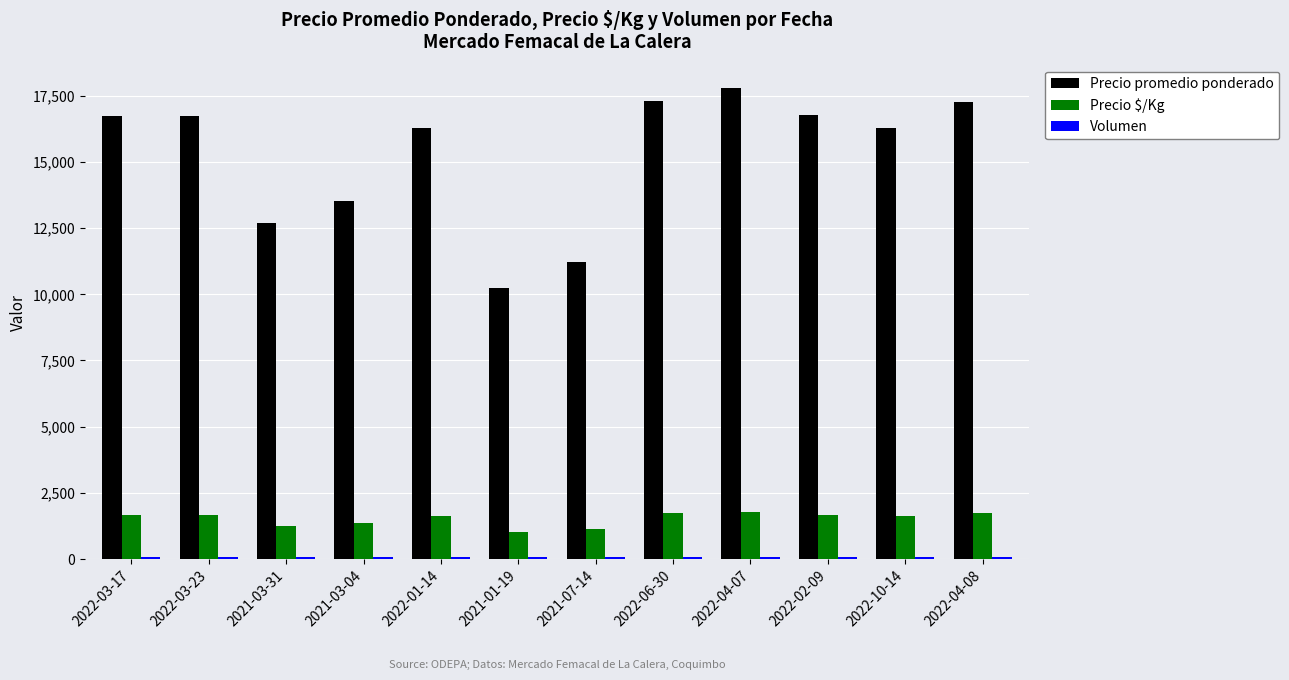

What is the difference between the maximum and minimum values in the Precio promedio ponderado series?

7538